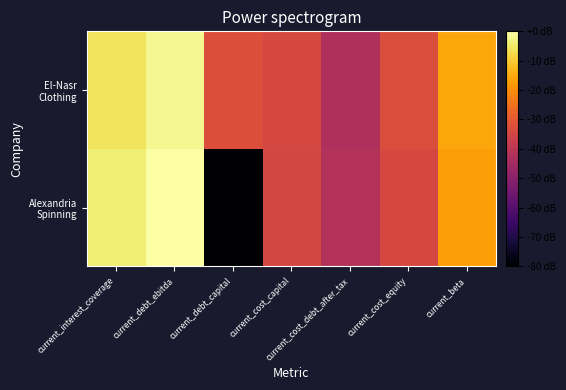

Rank the series by their maximum value, from lowest to highest.

El-Nasr Clothing, Alexandria Spinning